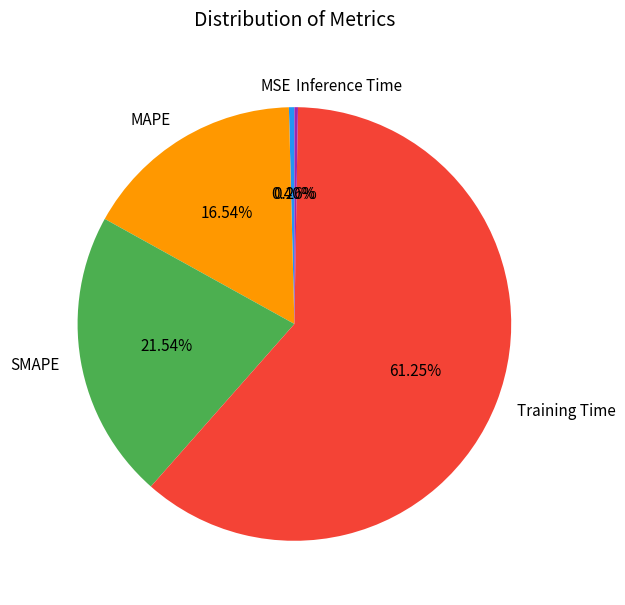

Is the sum of MSE and SMAPE greater than half?

No